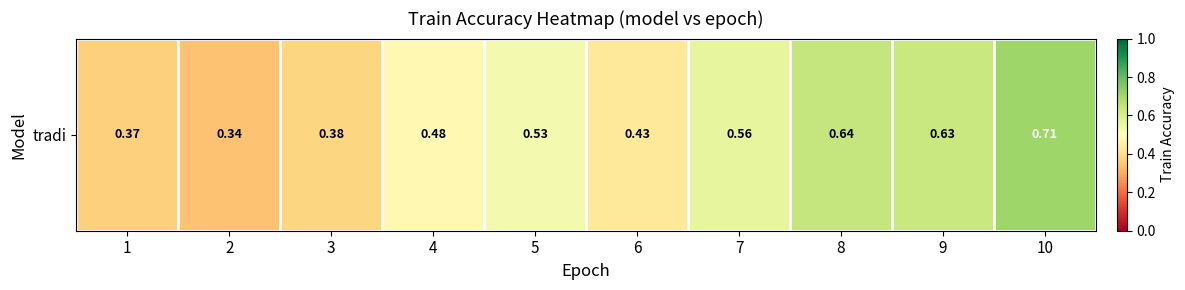

Rank the categories by value from highest to lowest.

10, 8, 9, 7, 5, 4, 6, 3, 1, 2